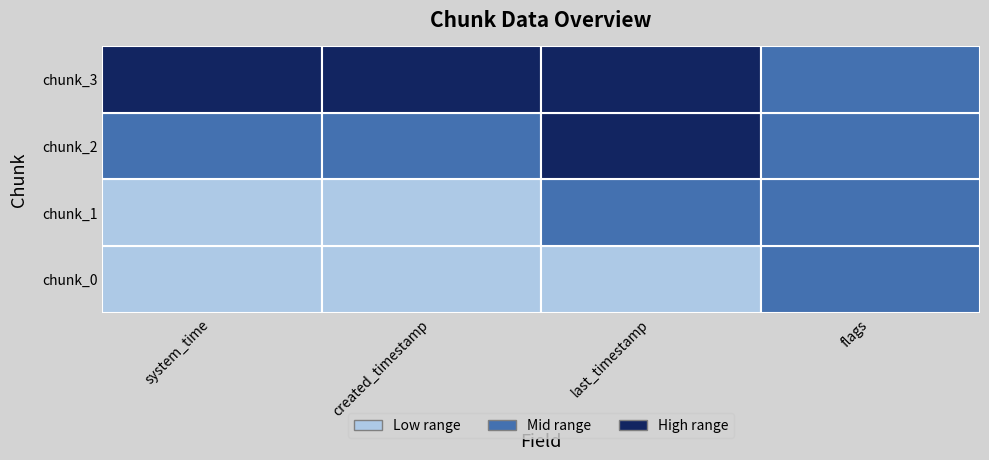

What is the sum of all chunk_2 values?

1653627764298179